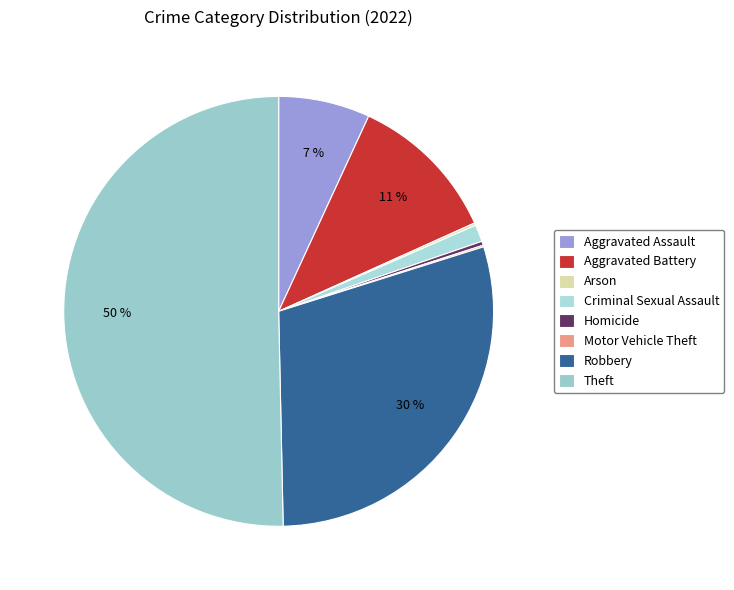

What is the change in value from Aggravated Battery to Motor Vehicle Theft?

-185